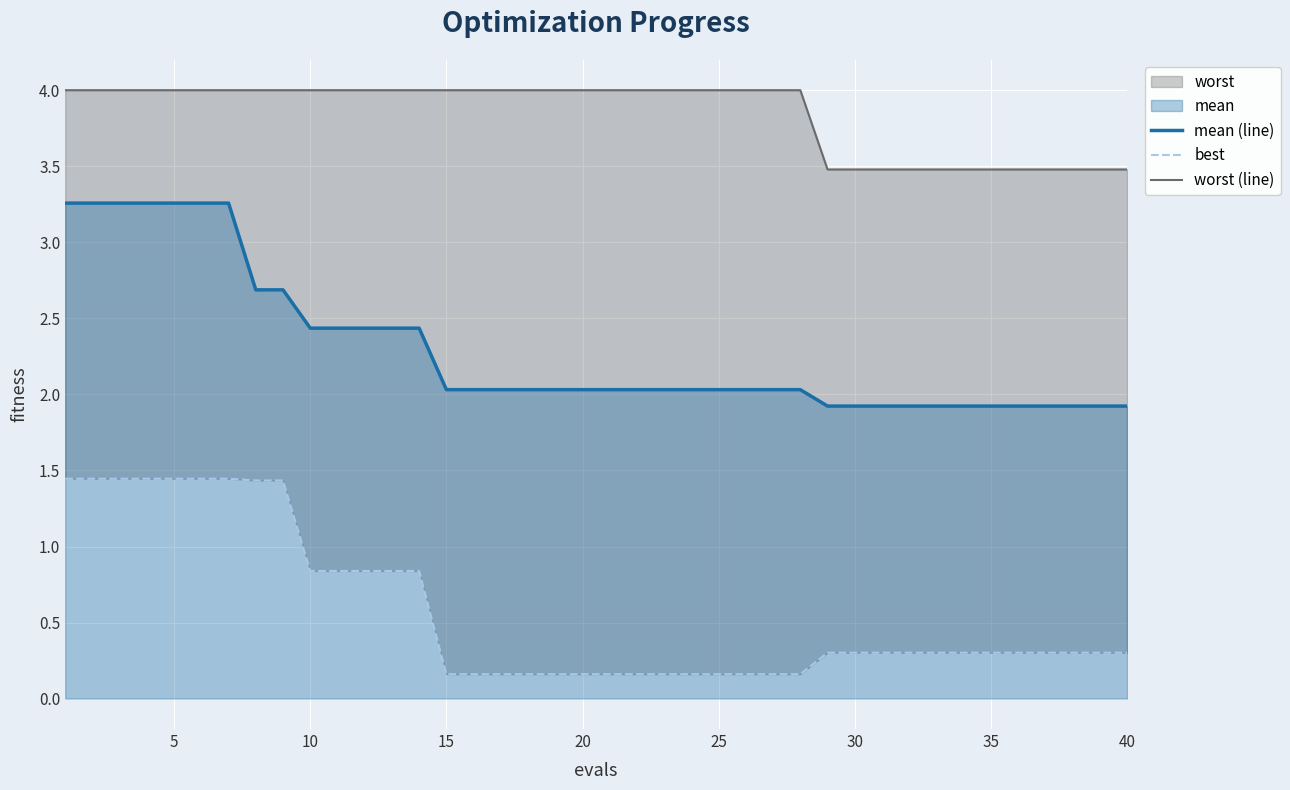

What is the difference between the maximum and second lowest values in the worst (line) series?

0.5